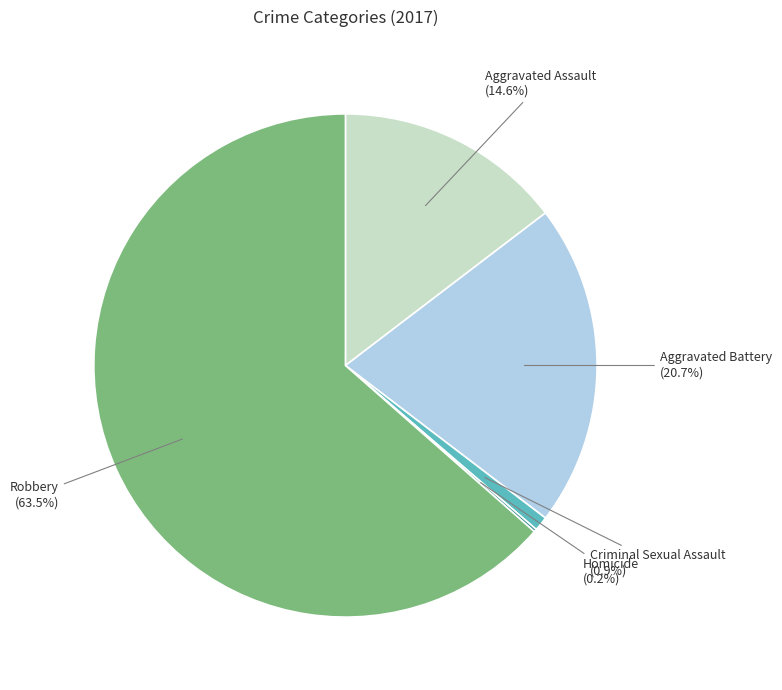

Is it true that Aggravated Battery is 21% of the pie?

True